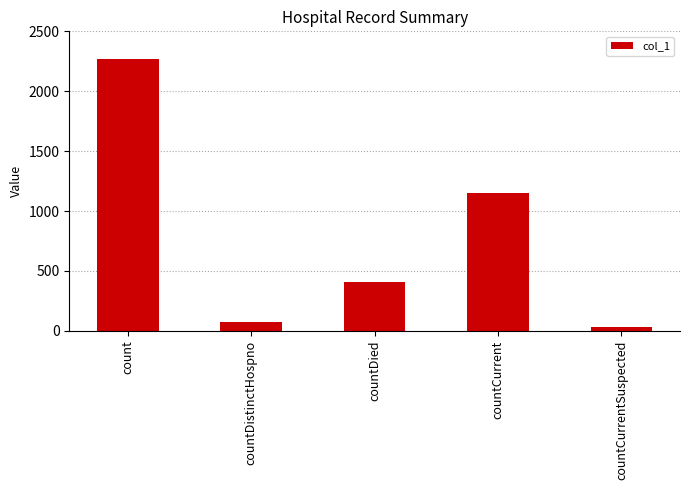

What is the change in value from countDied to countCurrentSuspected?

-372